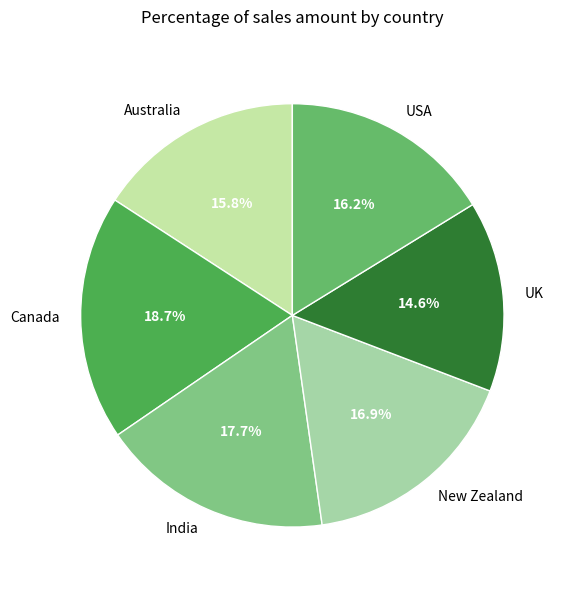

To the nearest percent, what is the average slice percentage?

17%